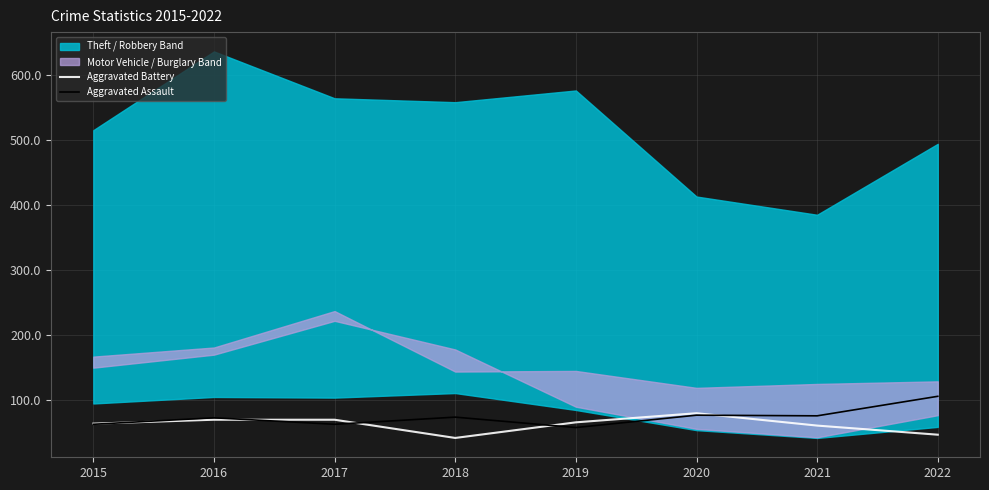

Between which two adjacent categories do Aggravated Assault and Aggravated Battery first intersect?

2015 and 2016